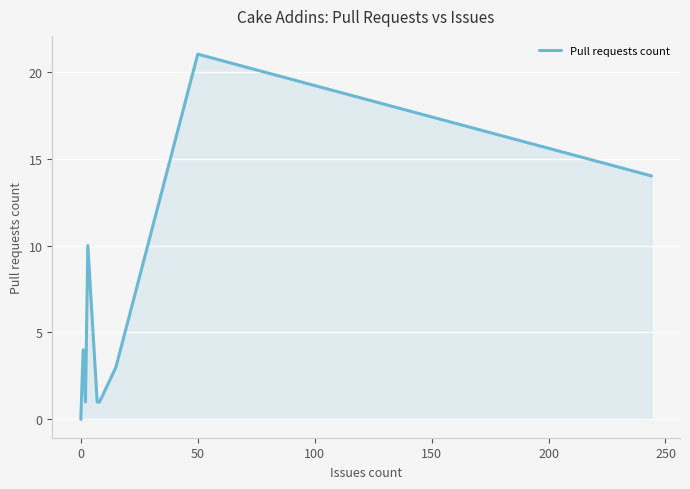

What is the greatest value displayed?

21